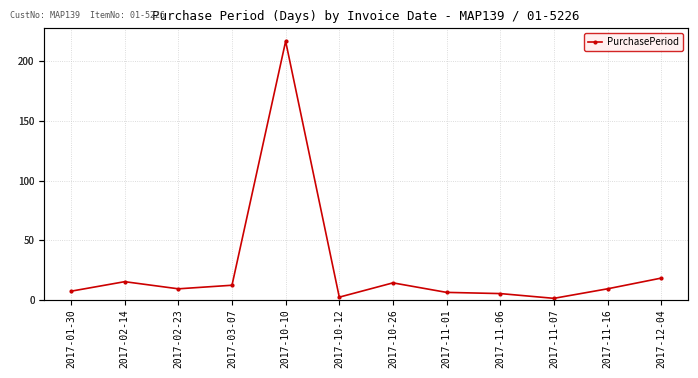

Between 2017-10-10 and 2017-02-23, which is larger?

2017-10-10